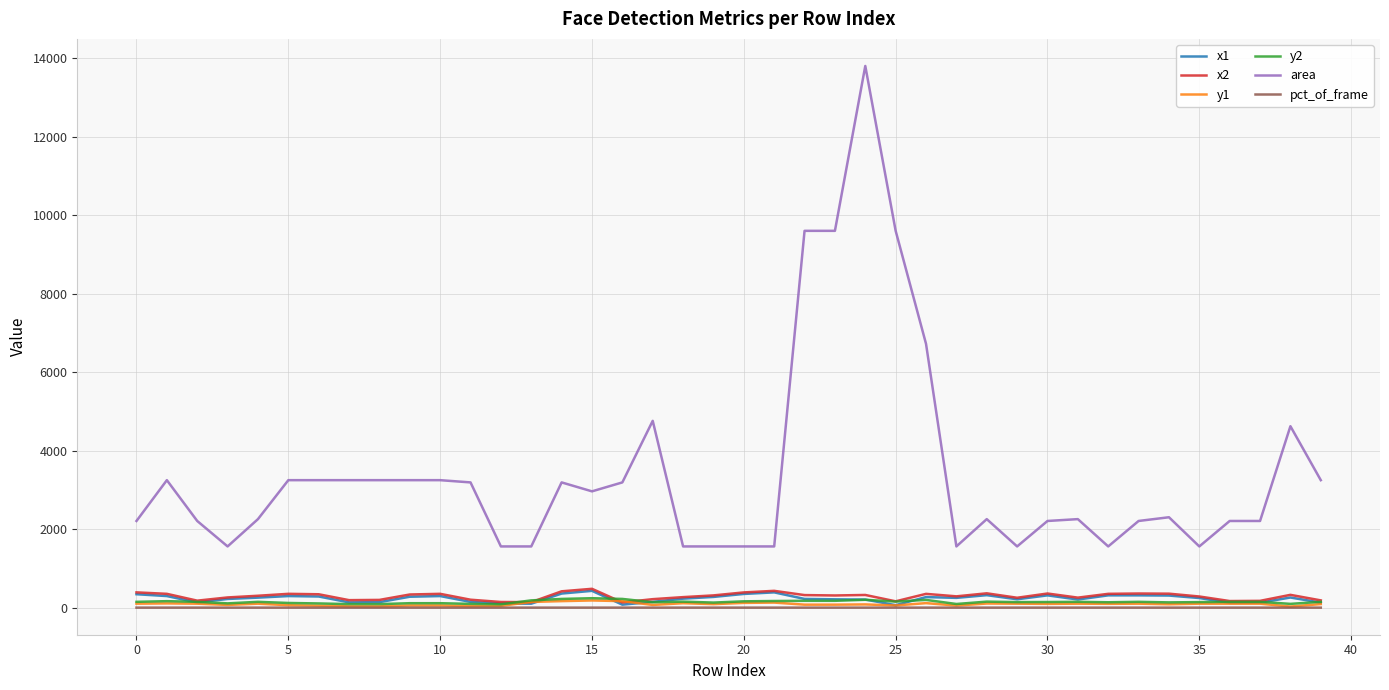

True or false: y2 and area intersect in this chart.

False